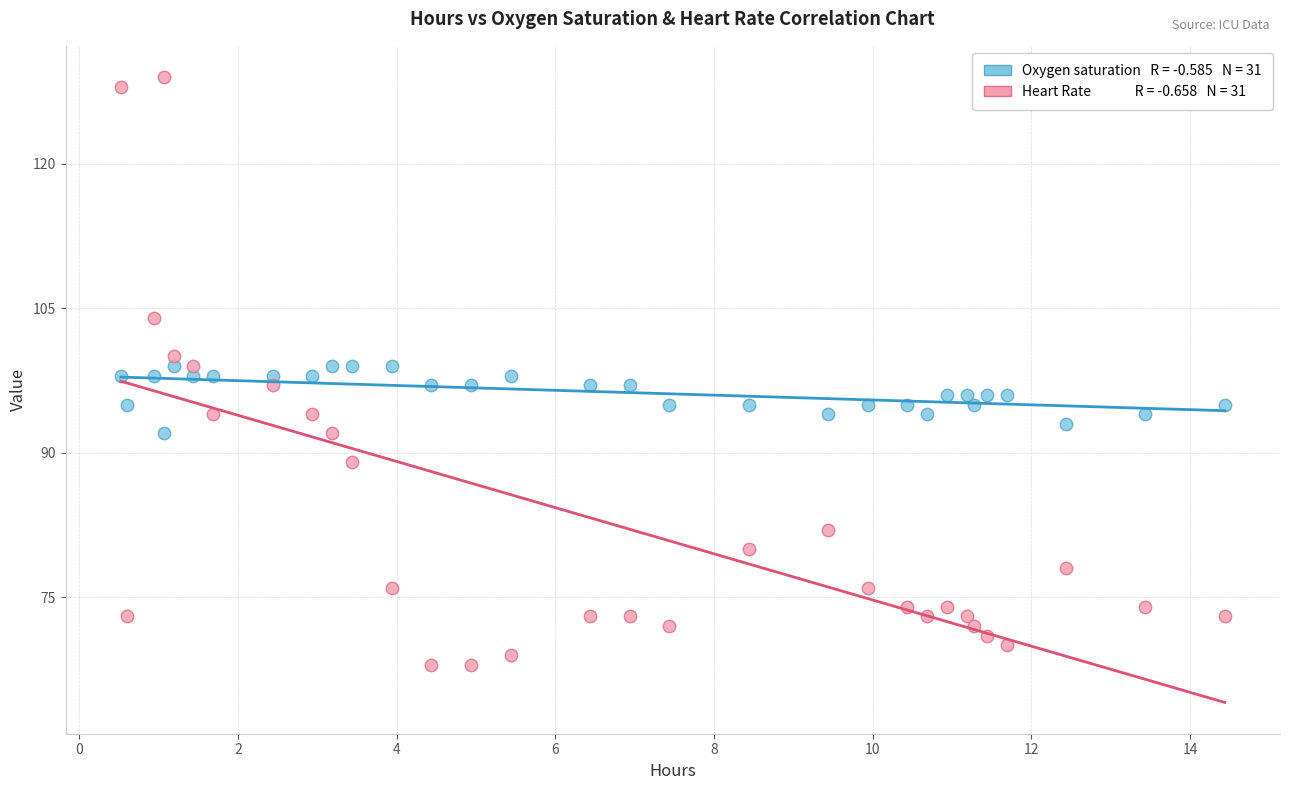

Across all data points, what is the range of Y values (max minus min)?

61